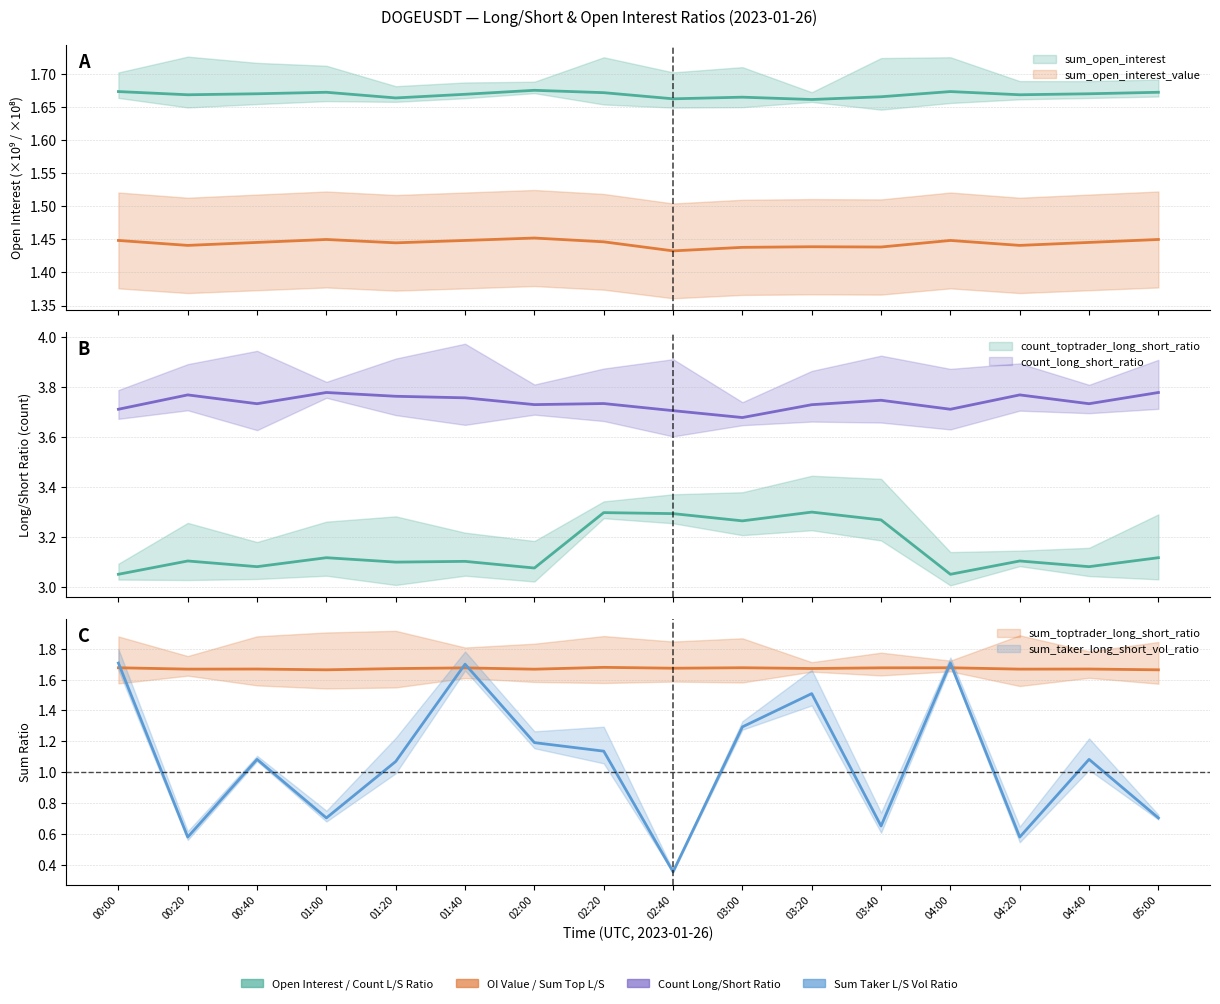

What is the minimum value for count_toptrader_long_short_ratio?

3.1